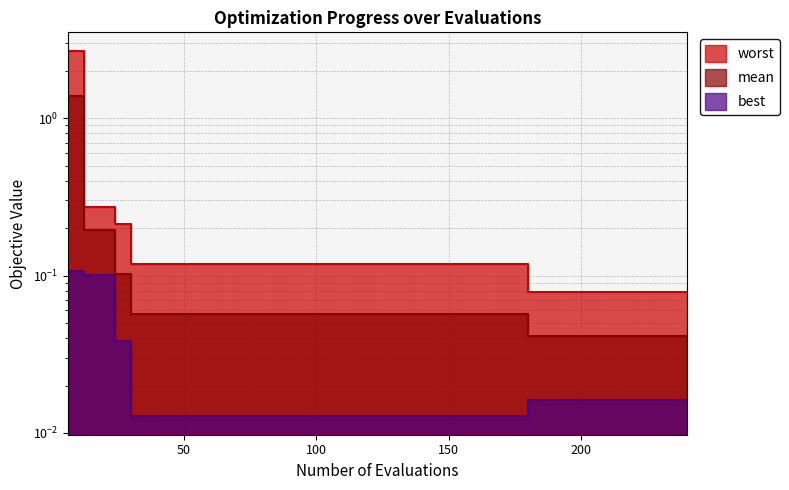

Which series has the largest range (max minus min)?

worst